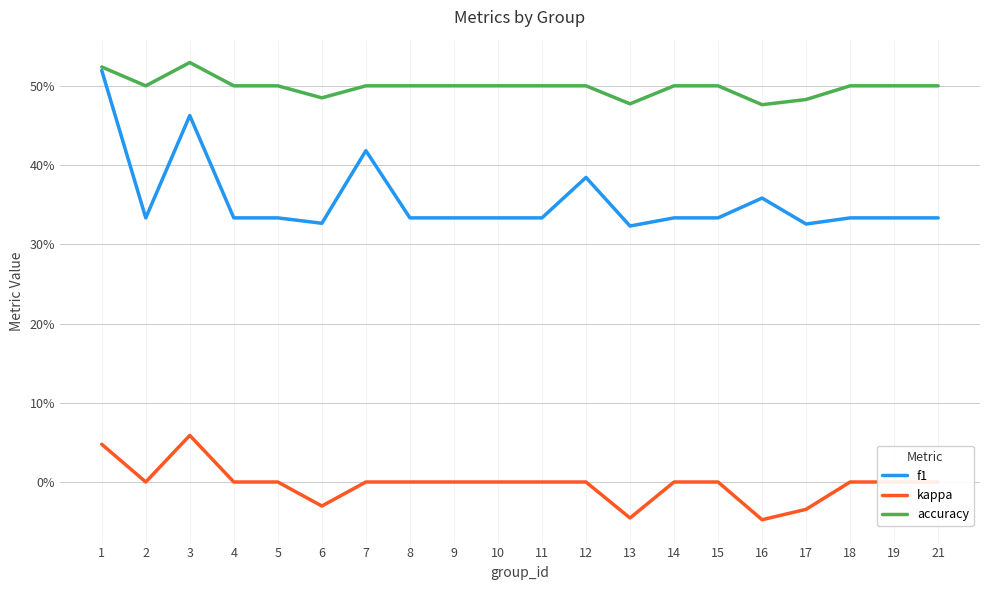

Is the value of kappa at 11 greater than the value of accuracy at 10?

No